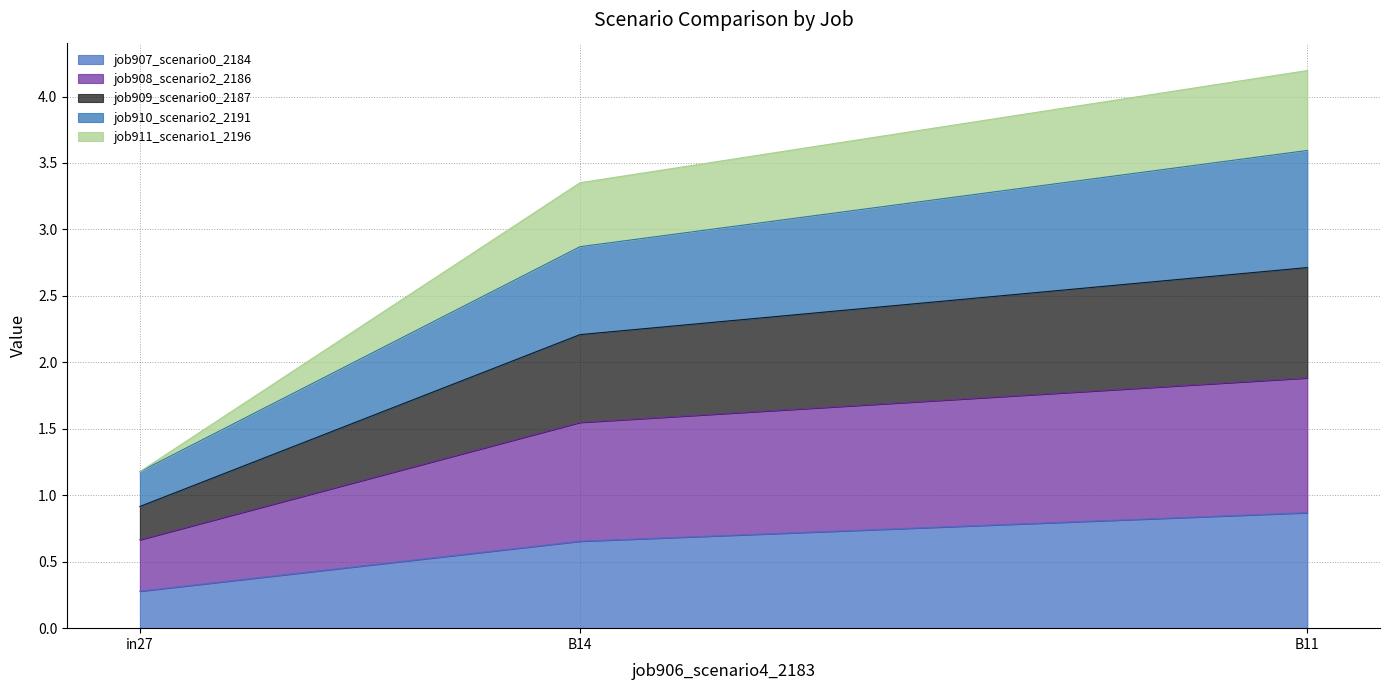

What is the highest value of the job907_scenario0_2184 series?

0.9